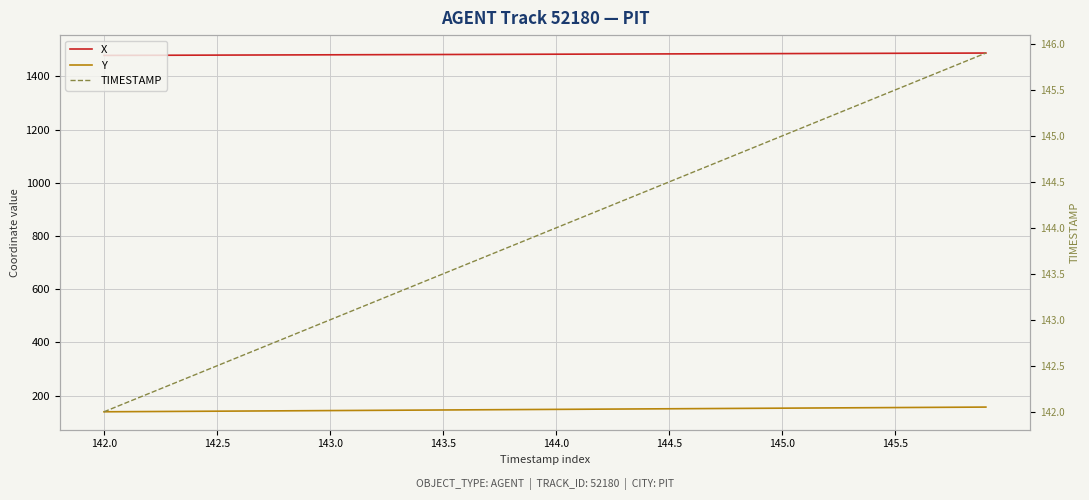

What is the difference between the maximum and minimum values in the X series?

8.9